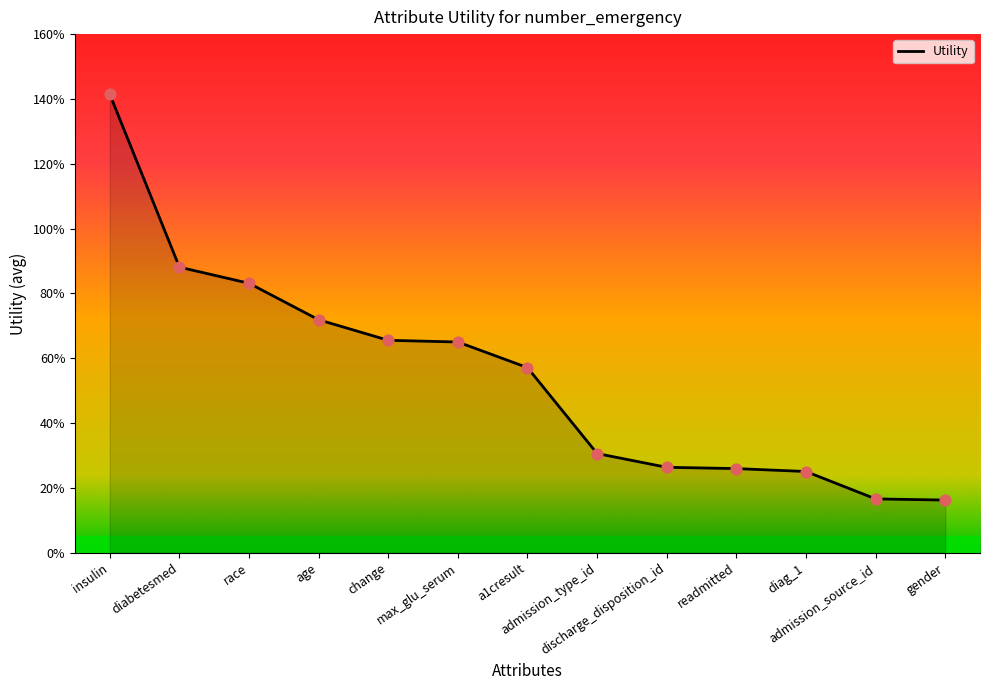

Between age and race, which is larger?

race